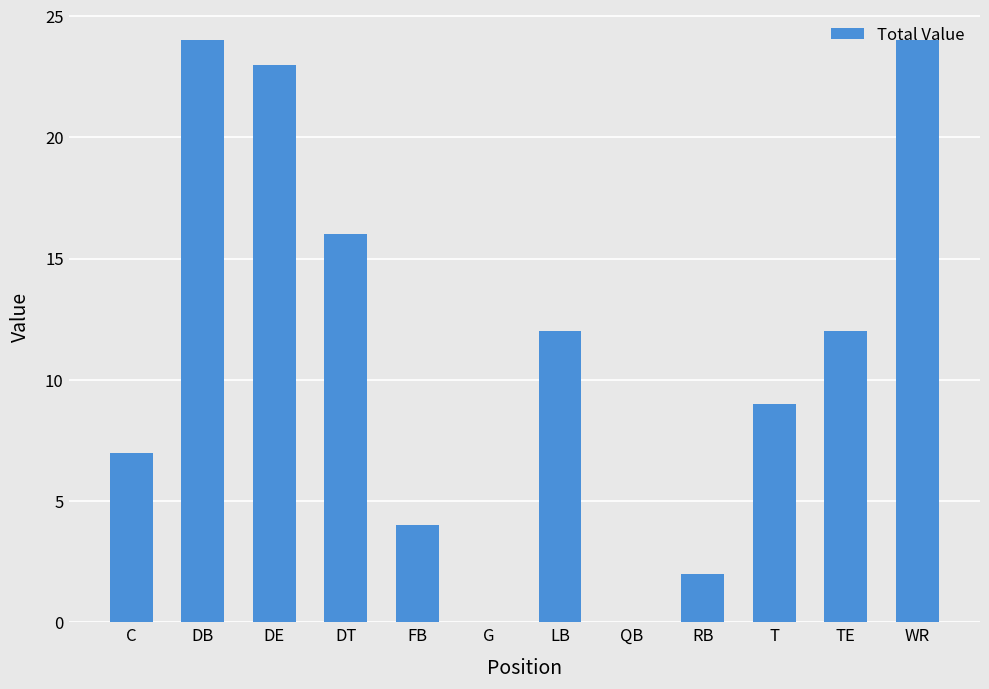

What is the change in value from G to LB?

+12